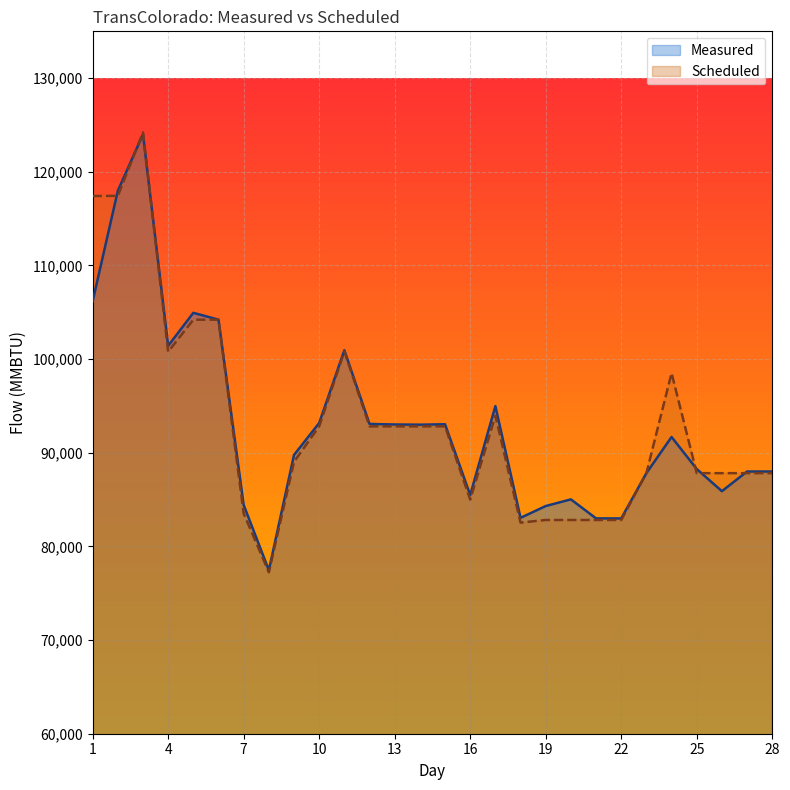

What is the value of the Measured point at the 3rd from the left?

124002